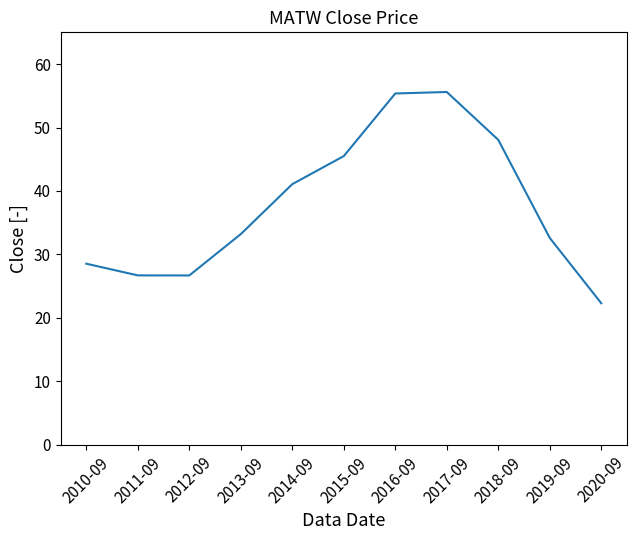

Which has a higher value, 2010-09 or 2015-09?

2015-09